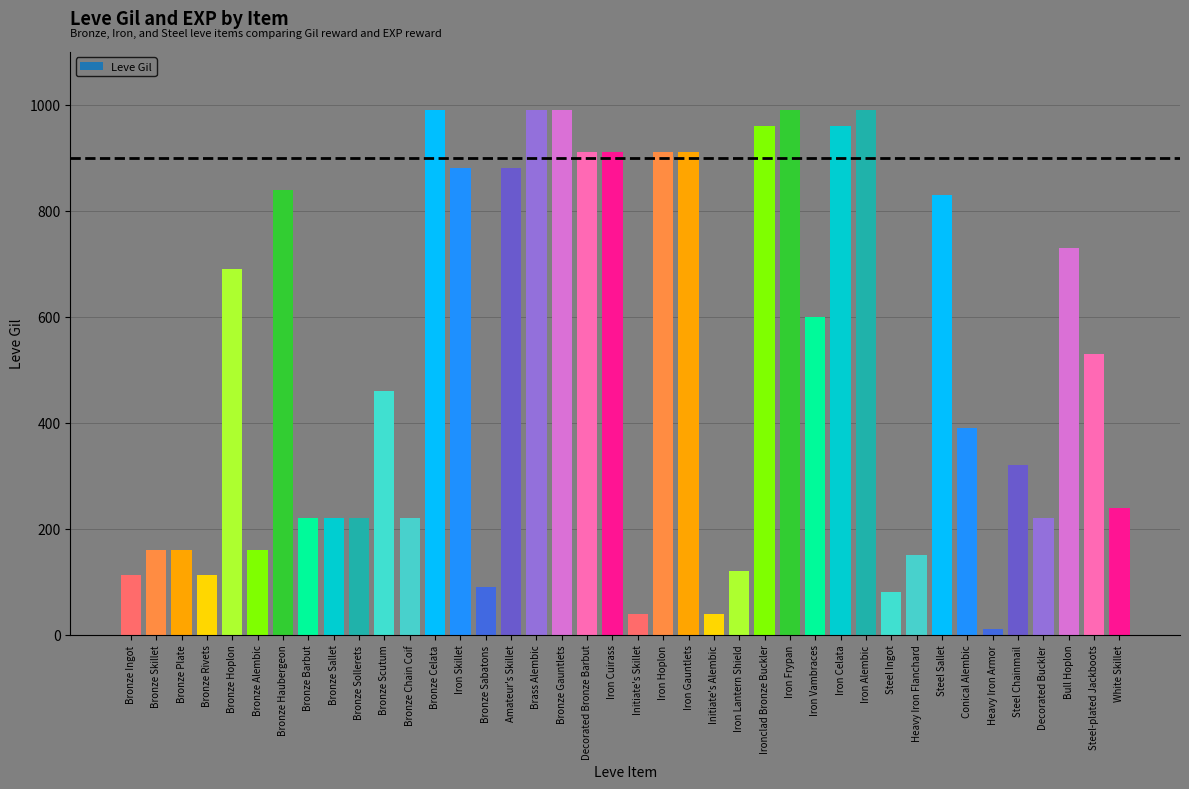

What is the maximum value shown in the chart?

990